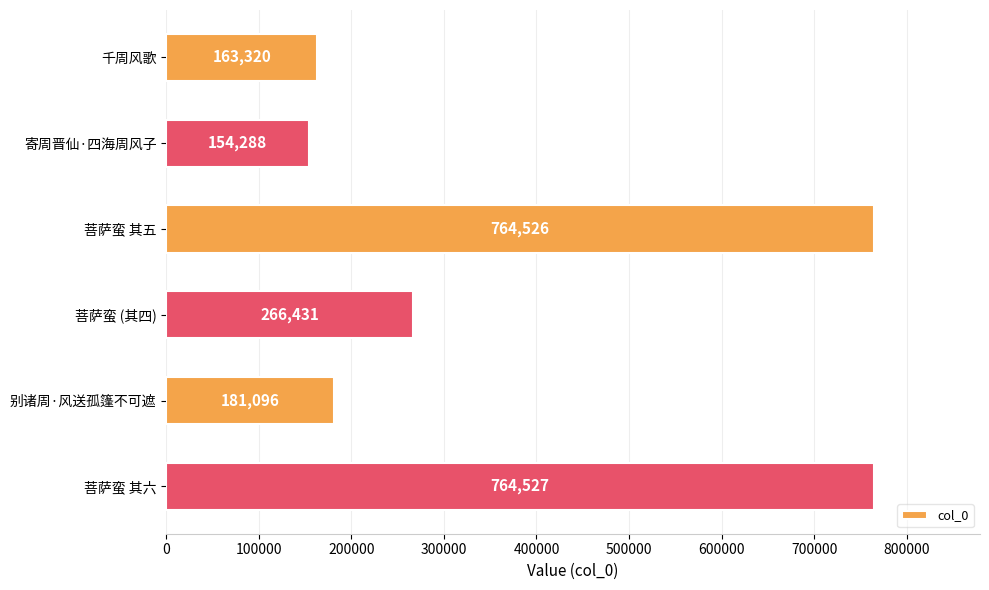

The value at 别诸周·风送孤篷不可遮 is 61253. True or false?

False